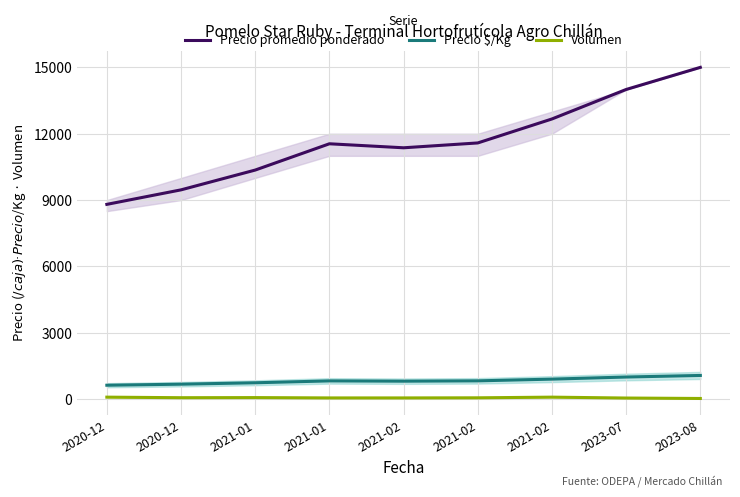

The value of Precio promedio ponderado at 2021-01 is 2411. True or false?

False